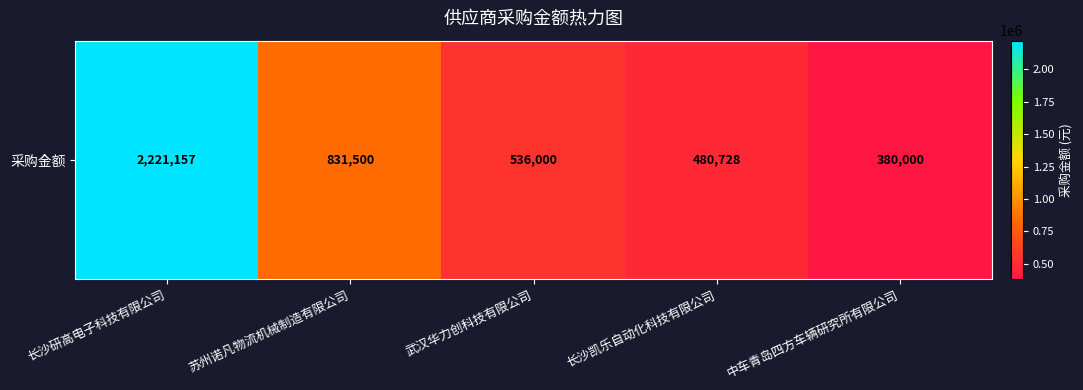

What is the change in value from 长沙研高电子科技有限公司 to 苏州诺凡物流机械制造有限公司?

-1389657